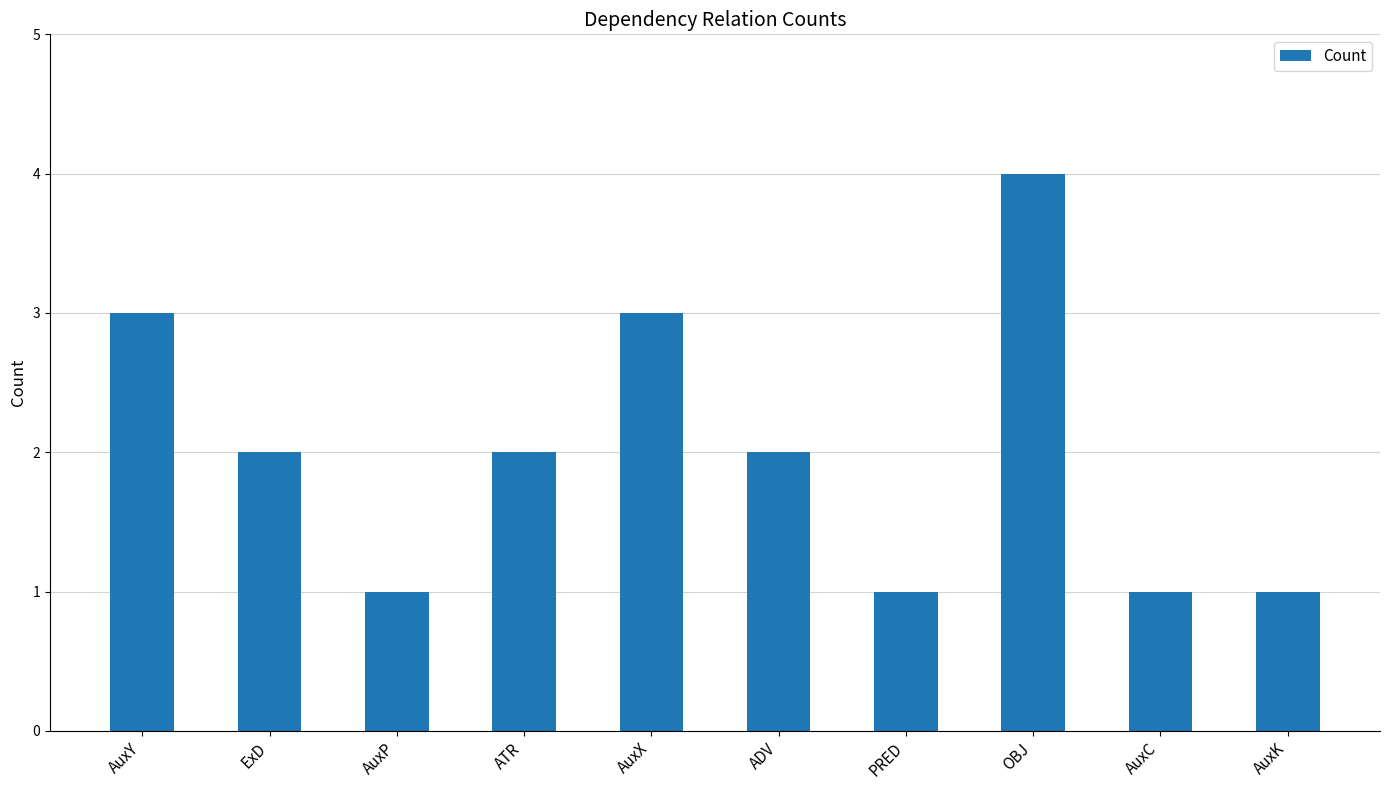

True or false: the data shows 0 at PRED.

False